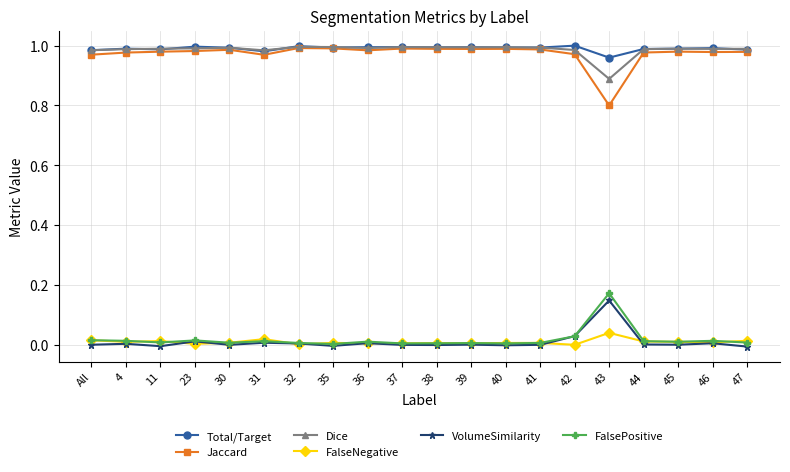

Is the value of FalsePositive at 39 greater than the value of Jaccard at 47?

No